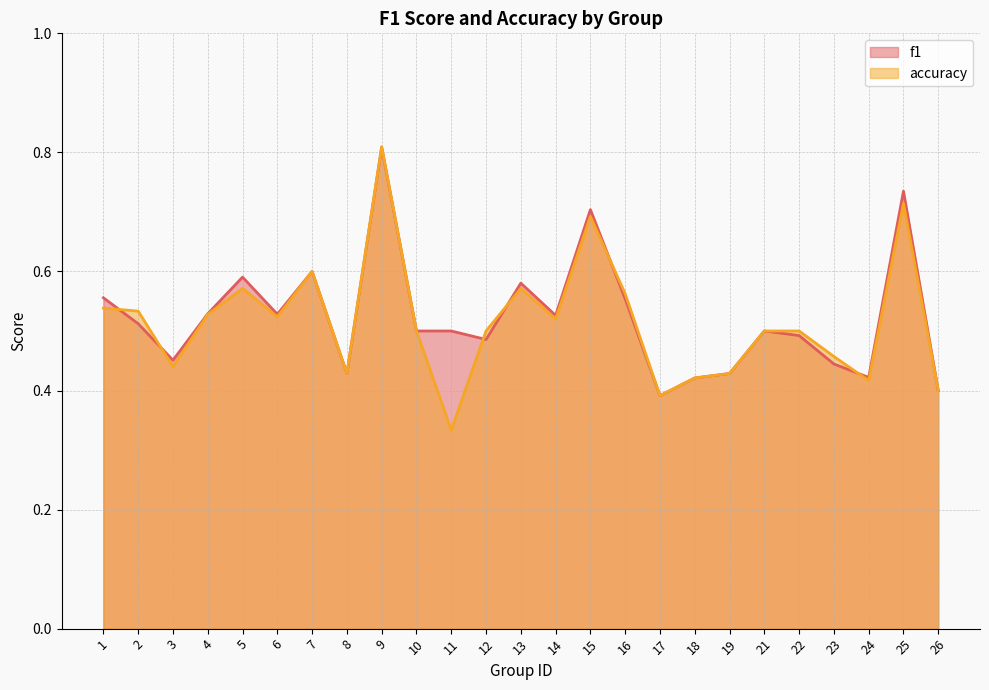

What is the difference between the maximum and minimum values in the accuracy series?

0.5